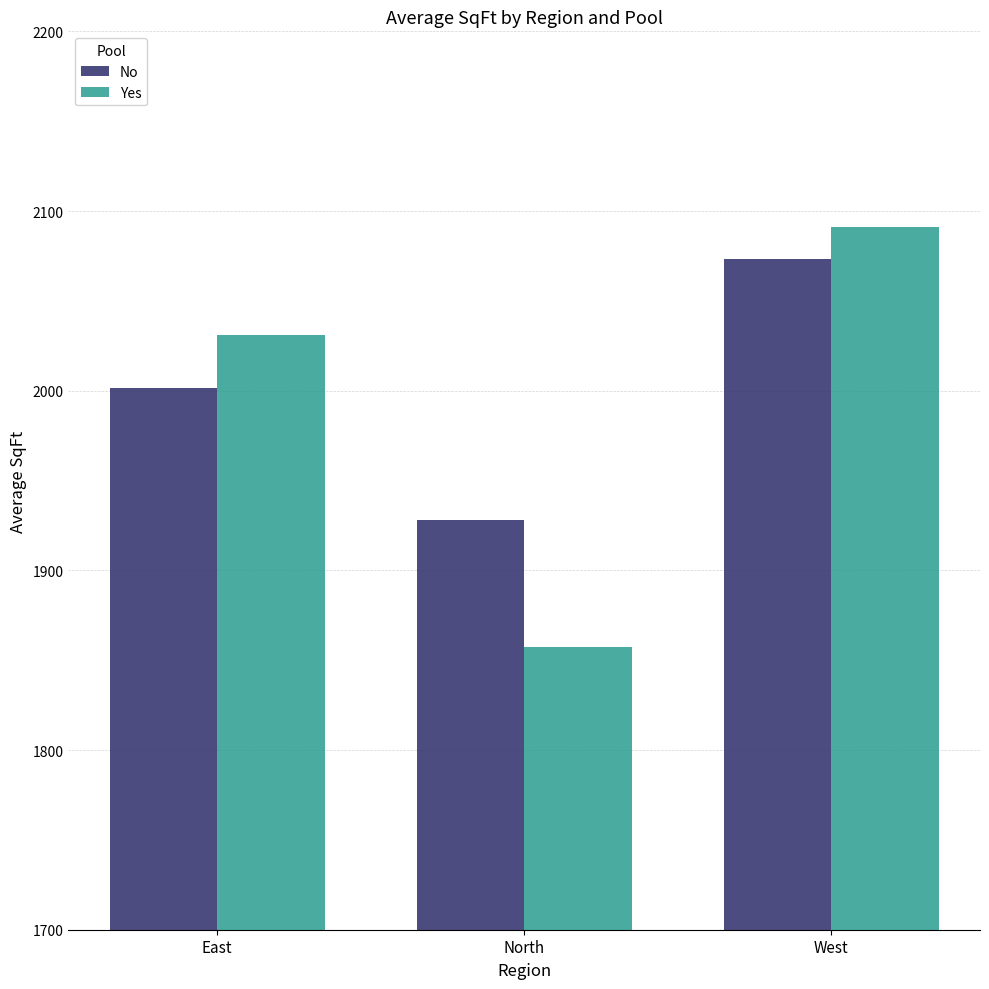

What is the label of the 1st bar from the right?

West